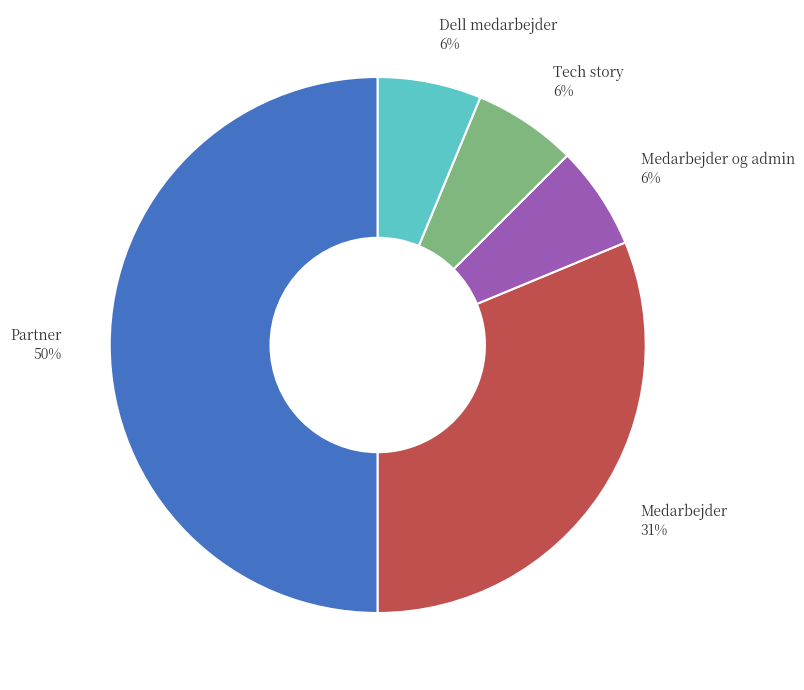

Which slice is the largest?

Partner